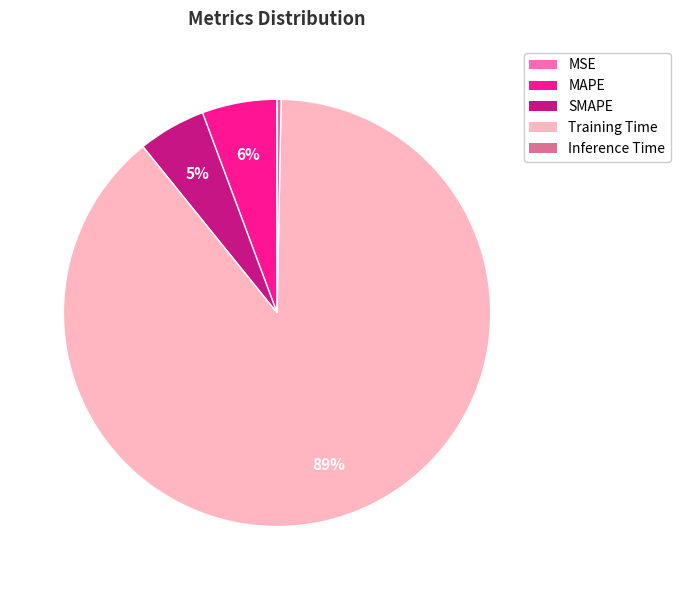

Which slice is the largest?

Training Time